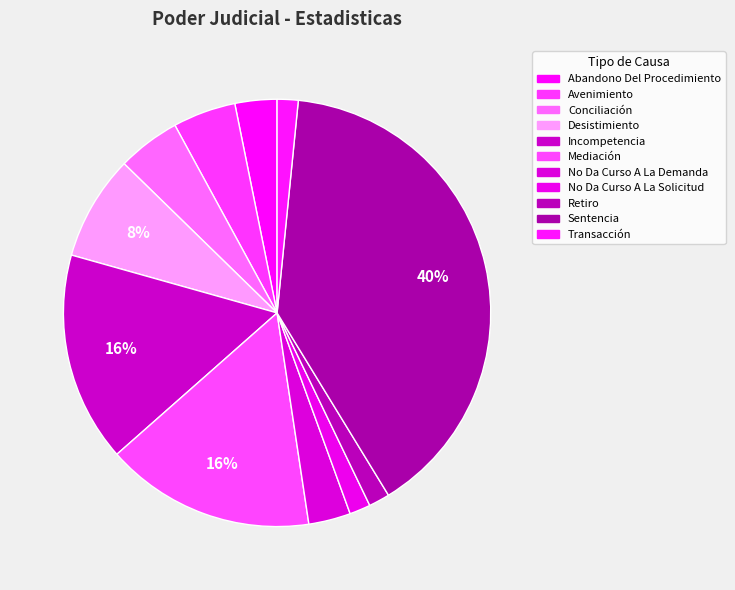

How many slices are in this pie chart?

11